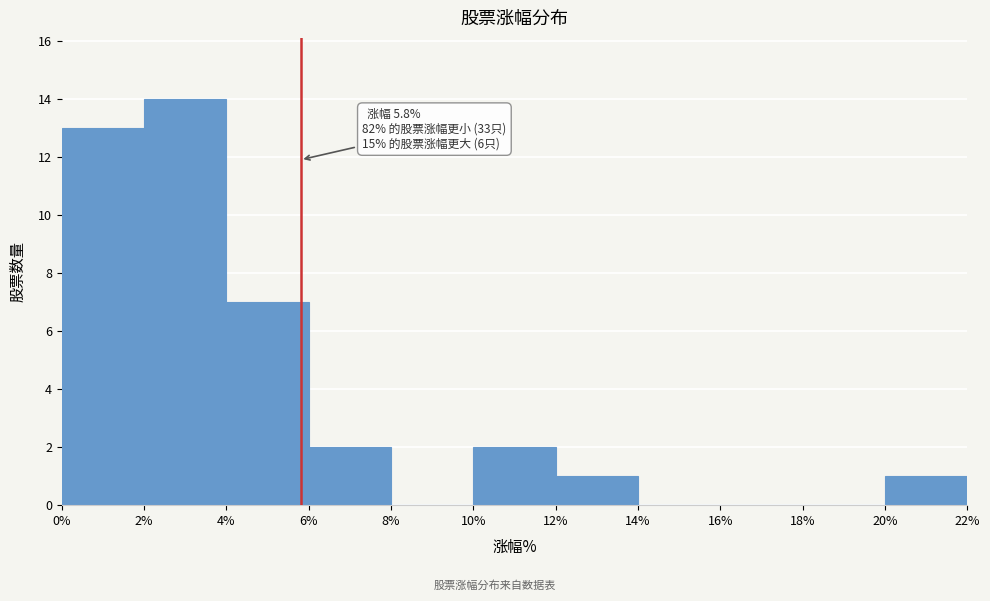

Over which range of the x-axis is the bar tallest?

2% to 4%